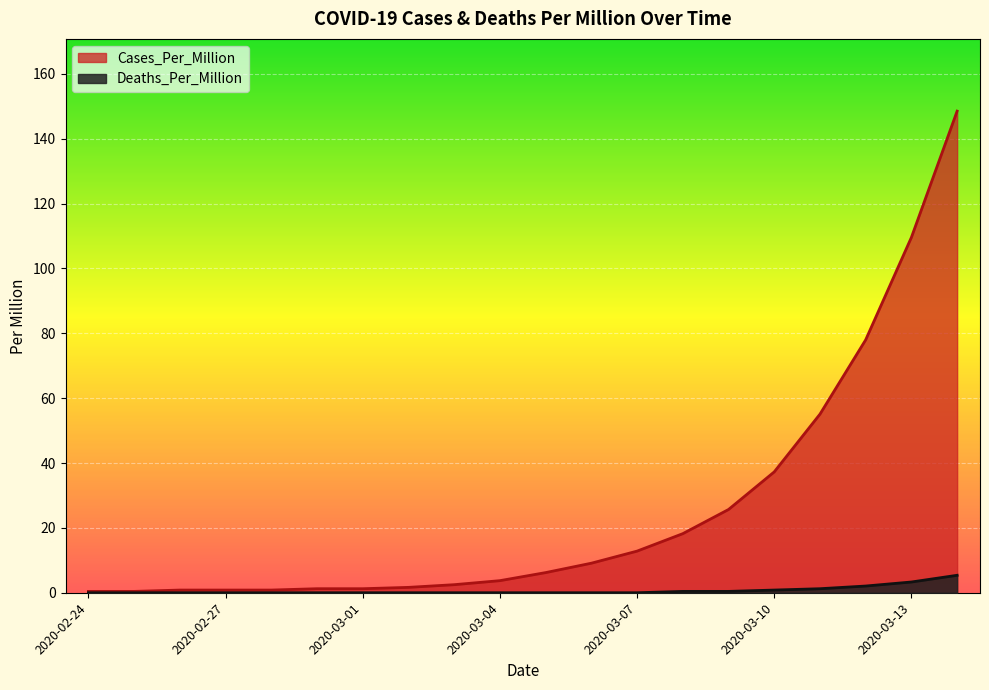

List the series in order of their overall mean, highest first.

Cases_Per_Million, Deaths_Per_Million